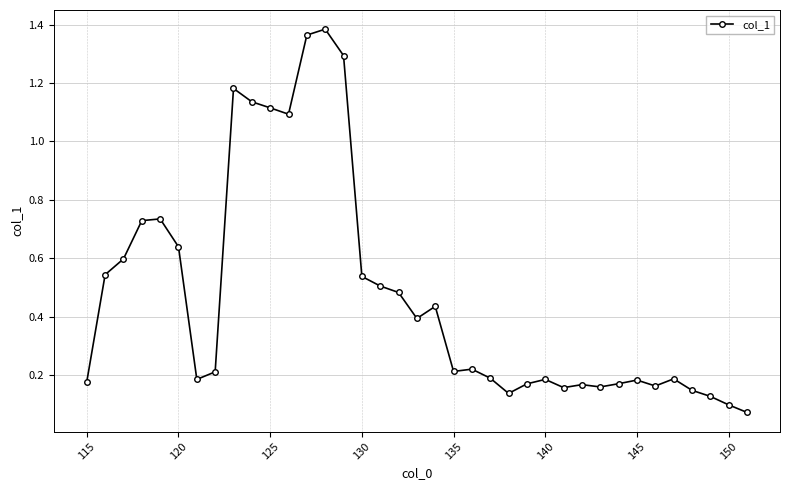

What is the difference between the second highest and minimum values?

1.3